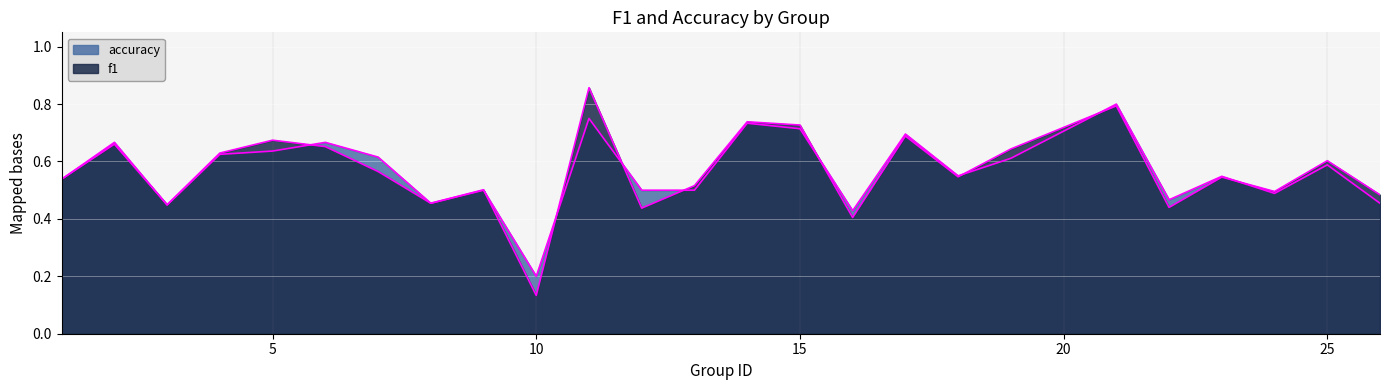

Where do accuracy and f1 first cross each other?

2 and 3